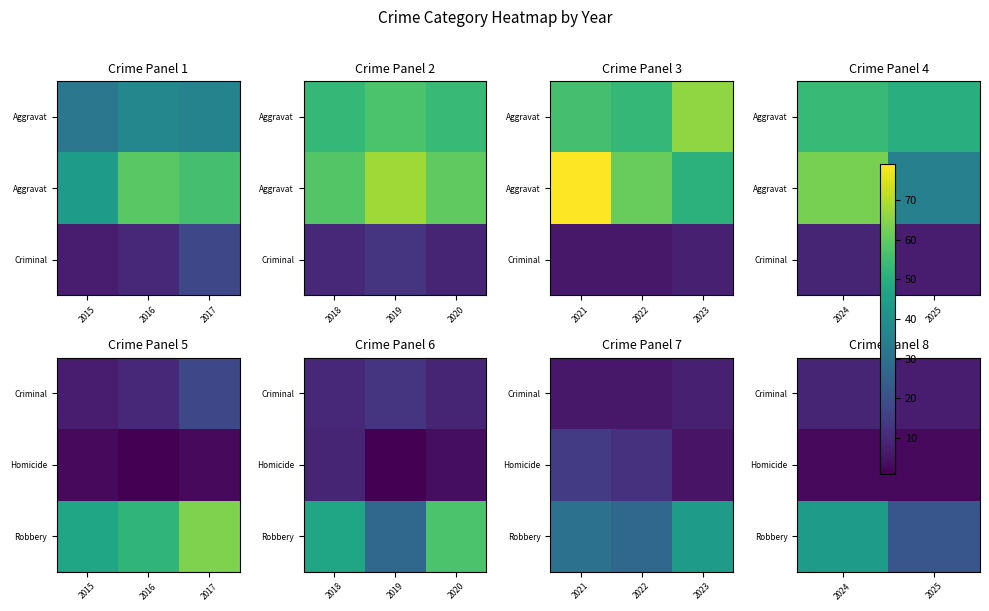

Is the value of Robbery at 2024 greater than the value of Criminal at 2025?

Yes